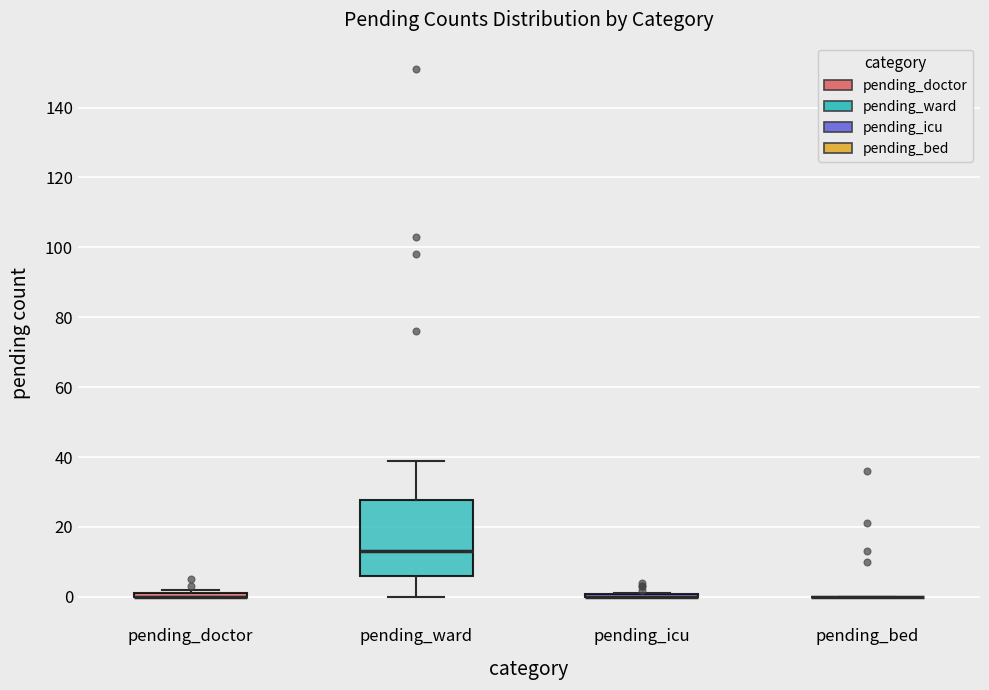

Comparing the boxes themselves (not the whiskers), which one is the tallest?

pending_ward